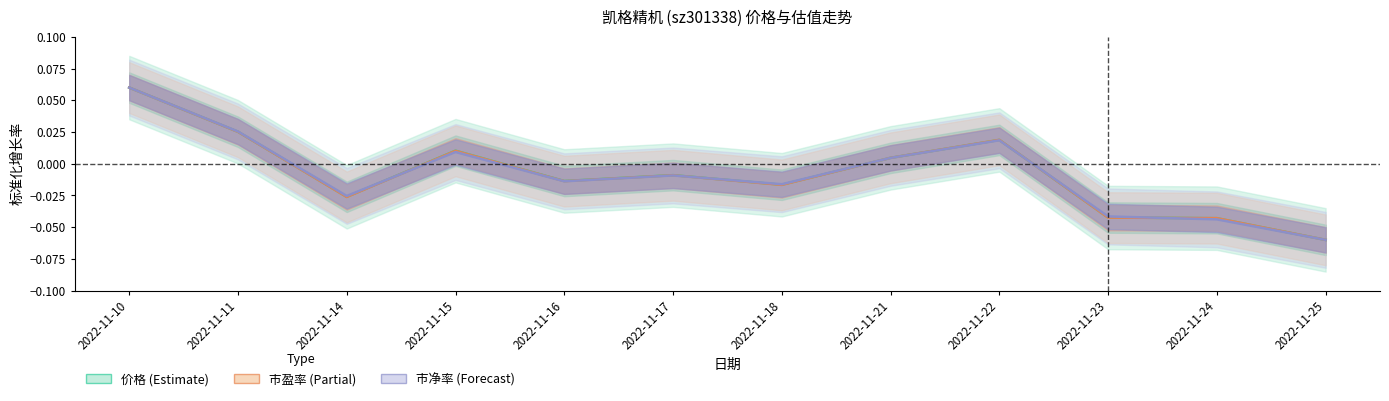

Where is 市净率 nearest to the value 0?

2022-11-21